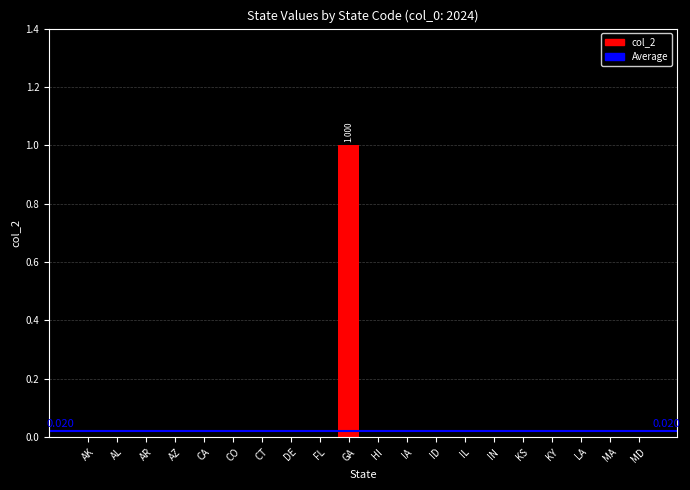

Between GA and KY, which is larger?

GA